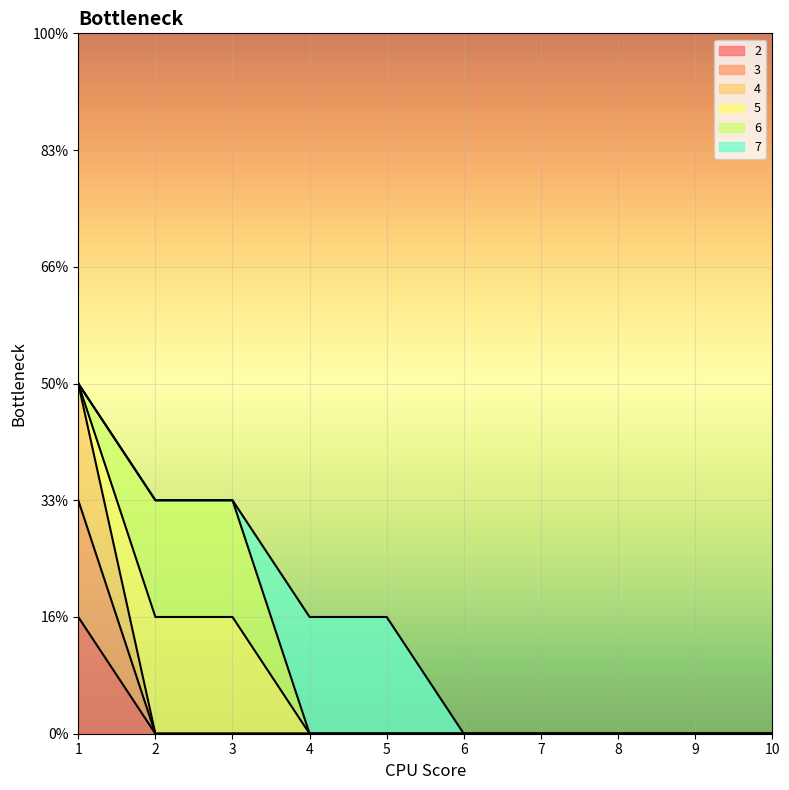

The 4 series shows -2 at 8. True or false?

False